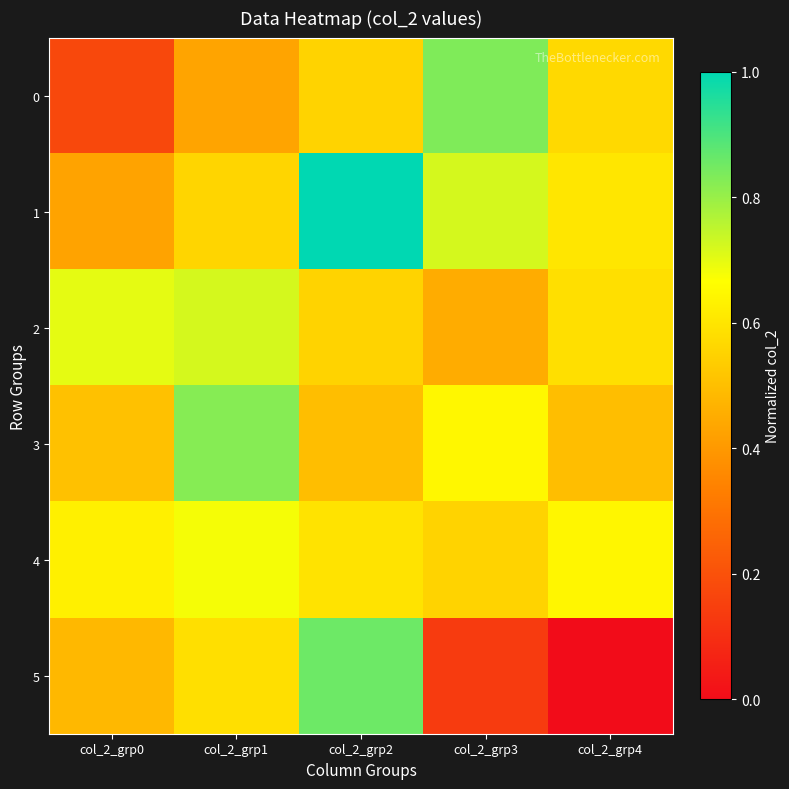

Which category has the highest value across all series?

col_2_grp2